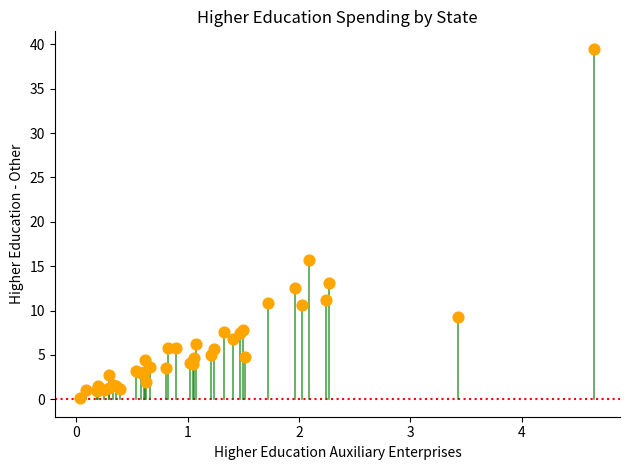

What Y value in the scatter plot is closest to 19?

15.7